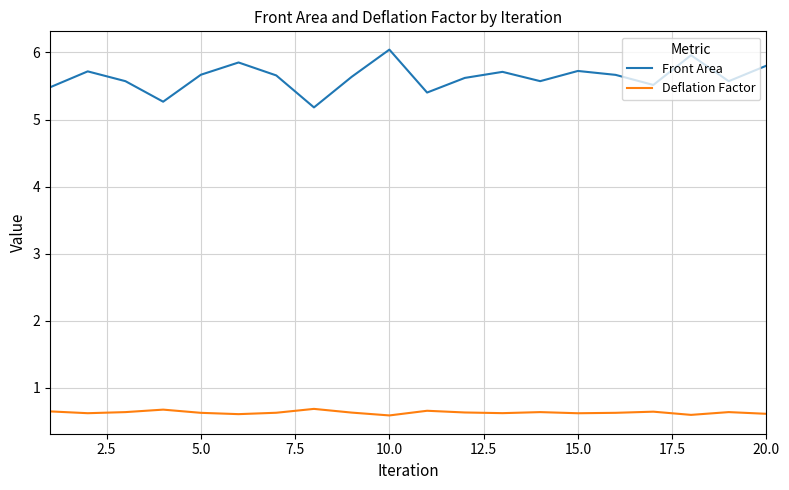

What is the minimum value shown in the chart?

0.6